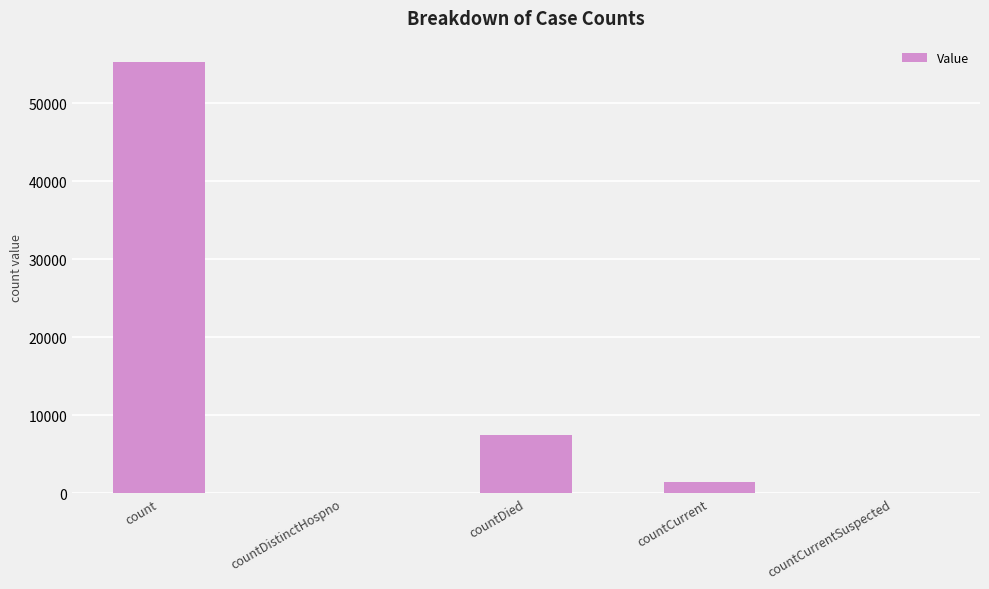

True or false: the data shows 11894 at countDied.

False